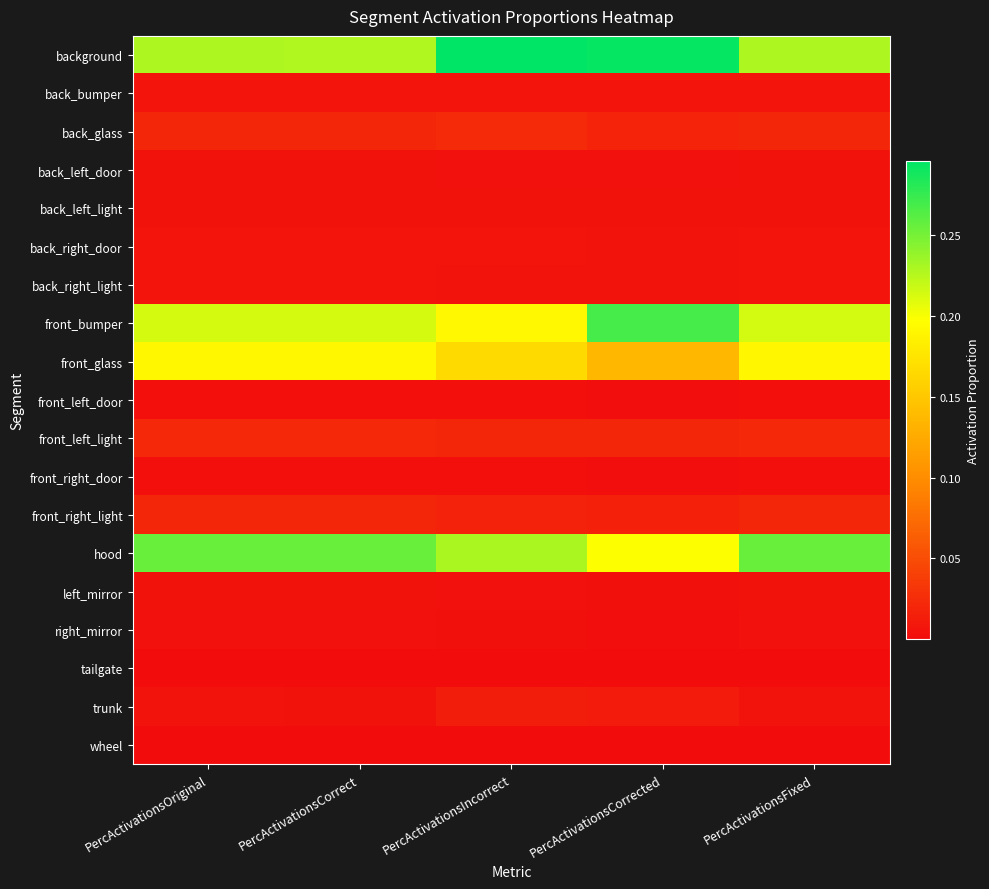

What is the total value across all series at PercActivationsCorrected?

1.0